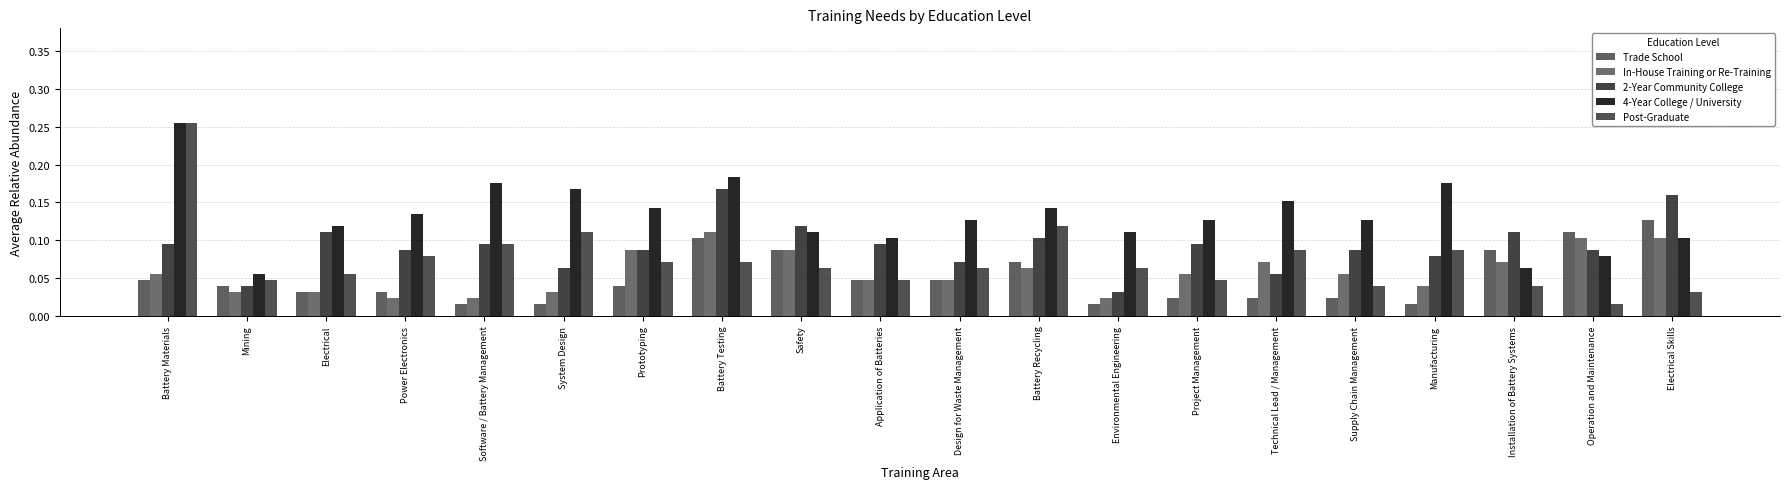

Which category has the highest value in the Trade School series?

Electrical Skills